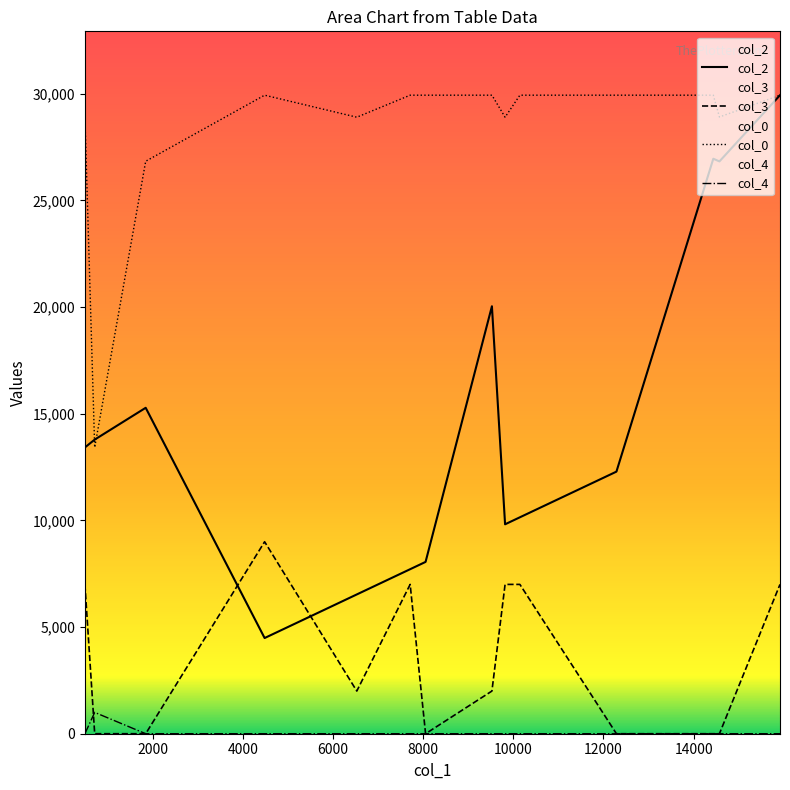

How many values in the col_0 series are below 29935?

6